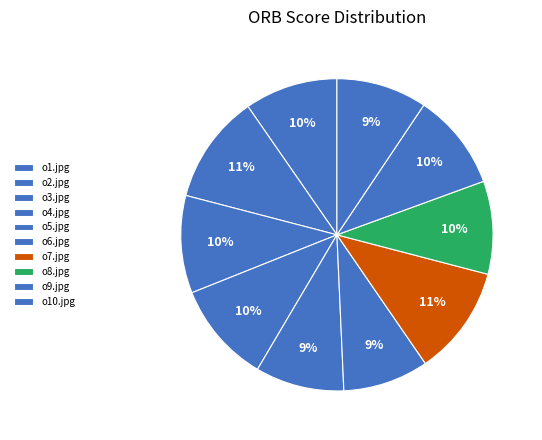

True or false: o3.jpg accounts for 10% of the total.

True